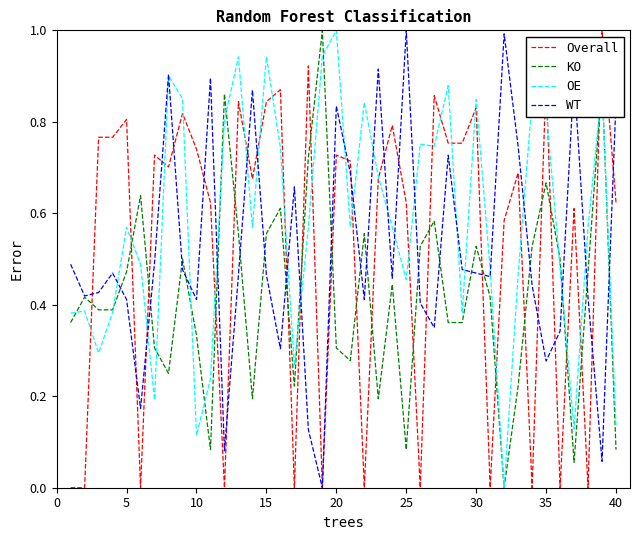

True or false: KO and Overall intersect in this chart.

True